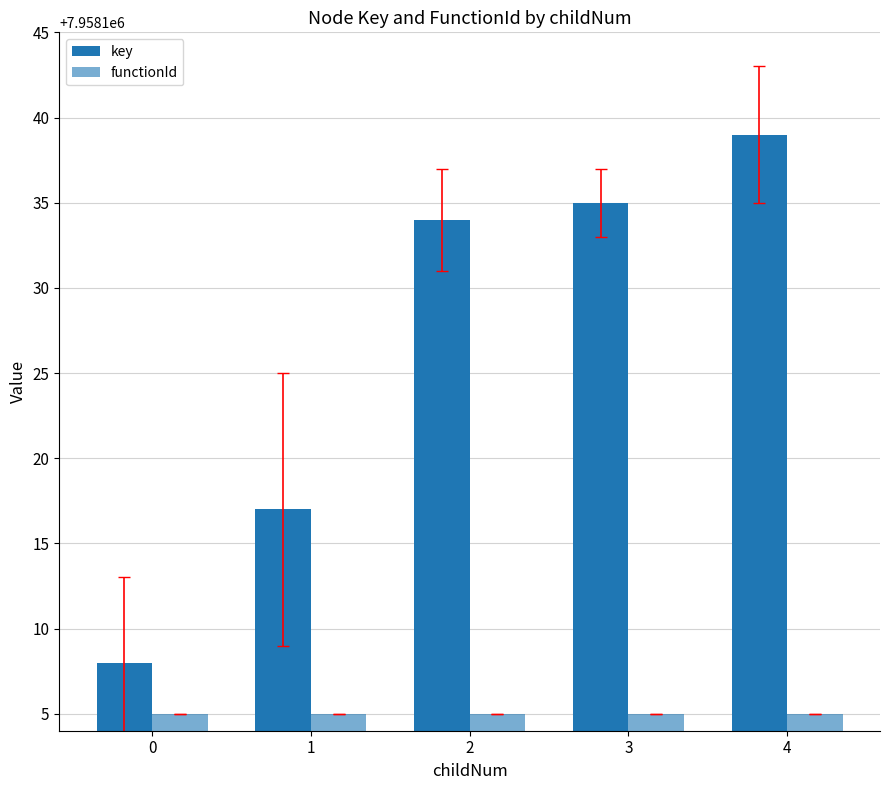

Count the number of data series in this chart.

2